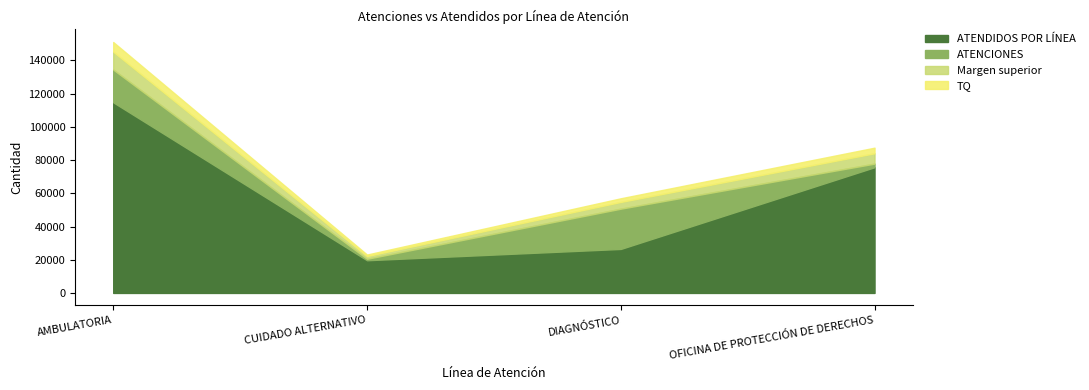

Reading left to right, list all the values displayed in this chart.

ATENCIONES: AMBULATORIA=134511	CUIDADO ALTERNATIVO=20584	DIAGNÓSTICO=50745	OFICINA DE PROTECCIÓN DE DERECHOS=77875
ATENDIDOS POR LÍNEA: AMBULATORIA=114804	CUIDADO ALTERNATIVO=19696	DIAGNÓSTICO=26504	OFICINA DE PROTECCIÓN DE DERECHOS=75712